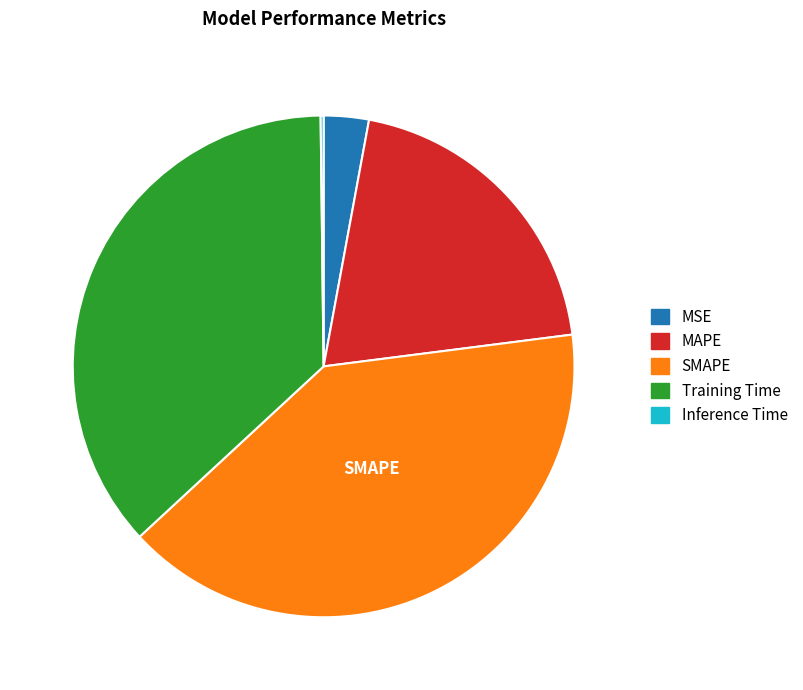

Do MAPE and SMAPE together represent more than half of the pie?

Yes